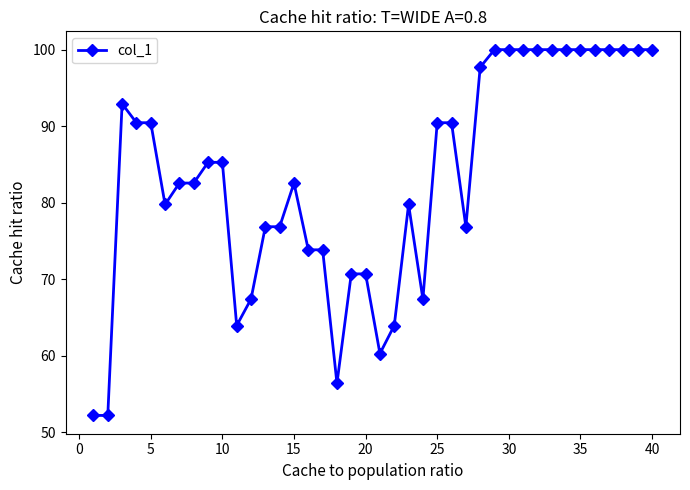

True or false: the data has more than 1 interior local peaks.

True